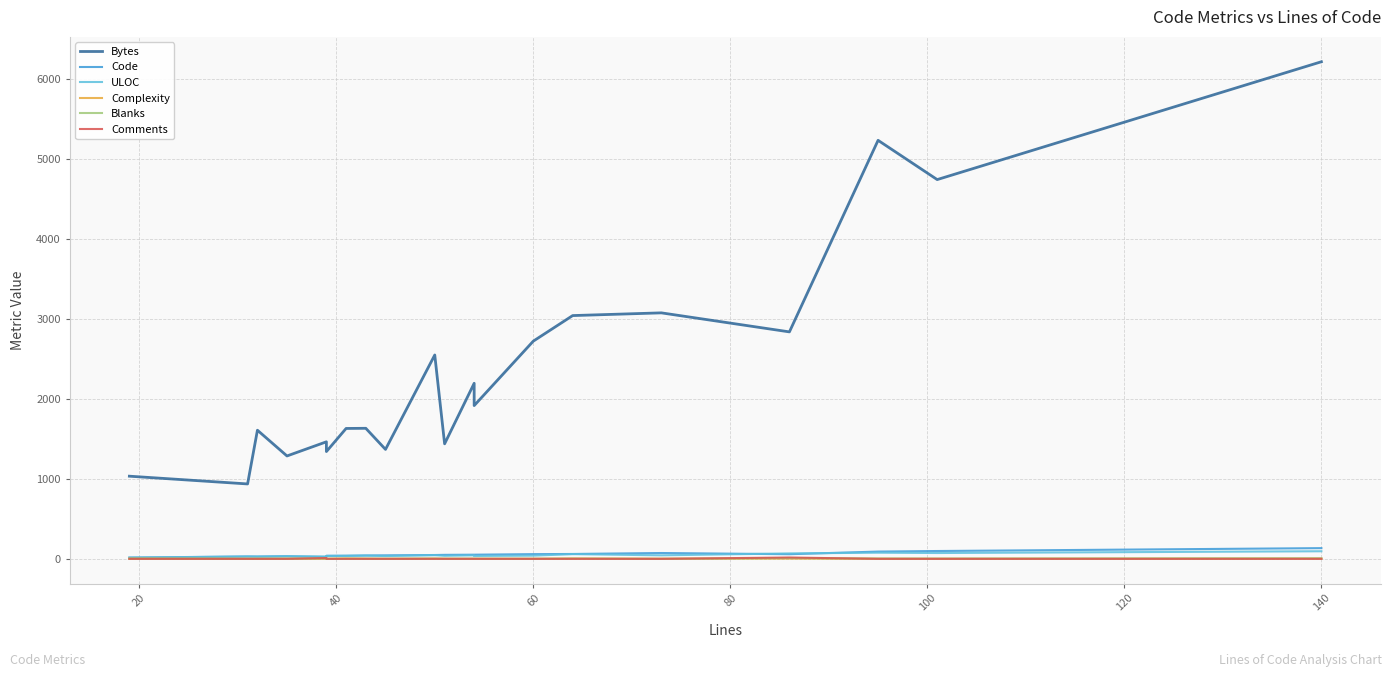

What are all the series names shown in the legend?

Bytes, Code, ULOC, Complexity, Blanks, Comments